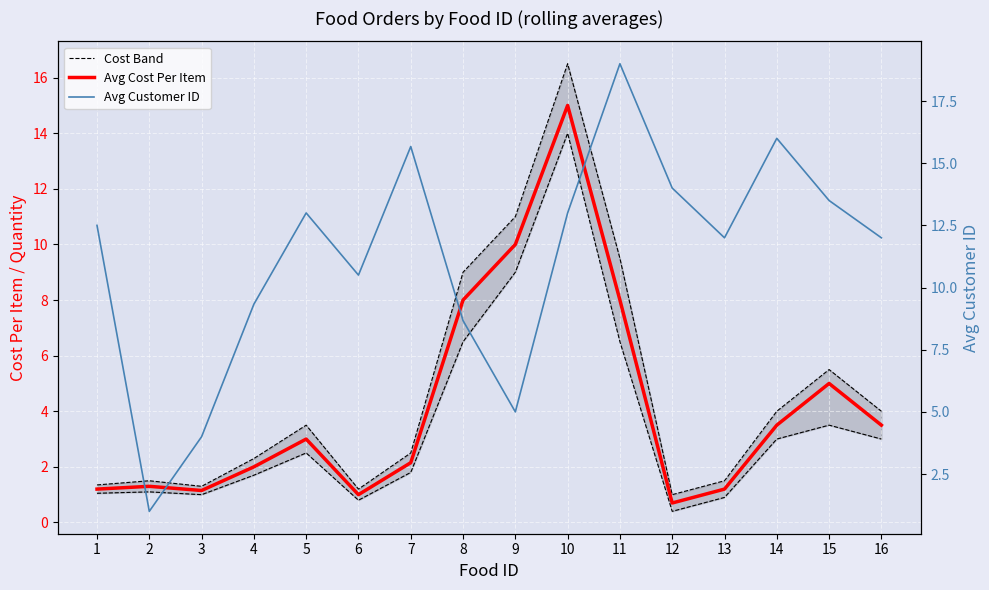

What are all the series names shown in the legend?

Cost Band, Avg Cost Per Item, Avg Customer ID